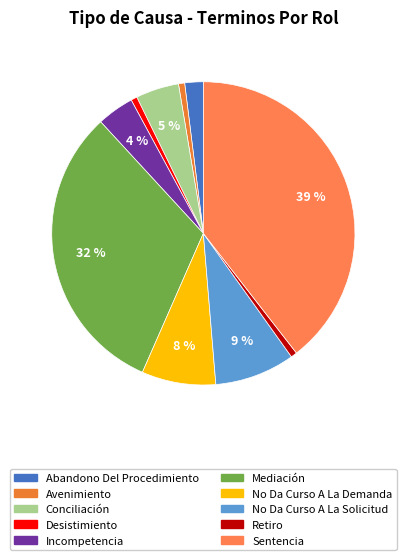

What is the largest slice in the pie chart?

Sentencia